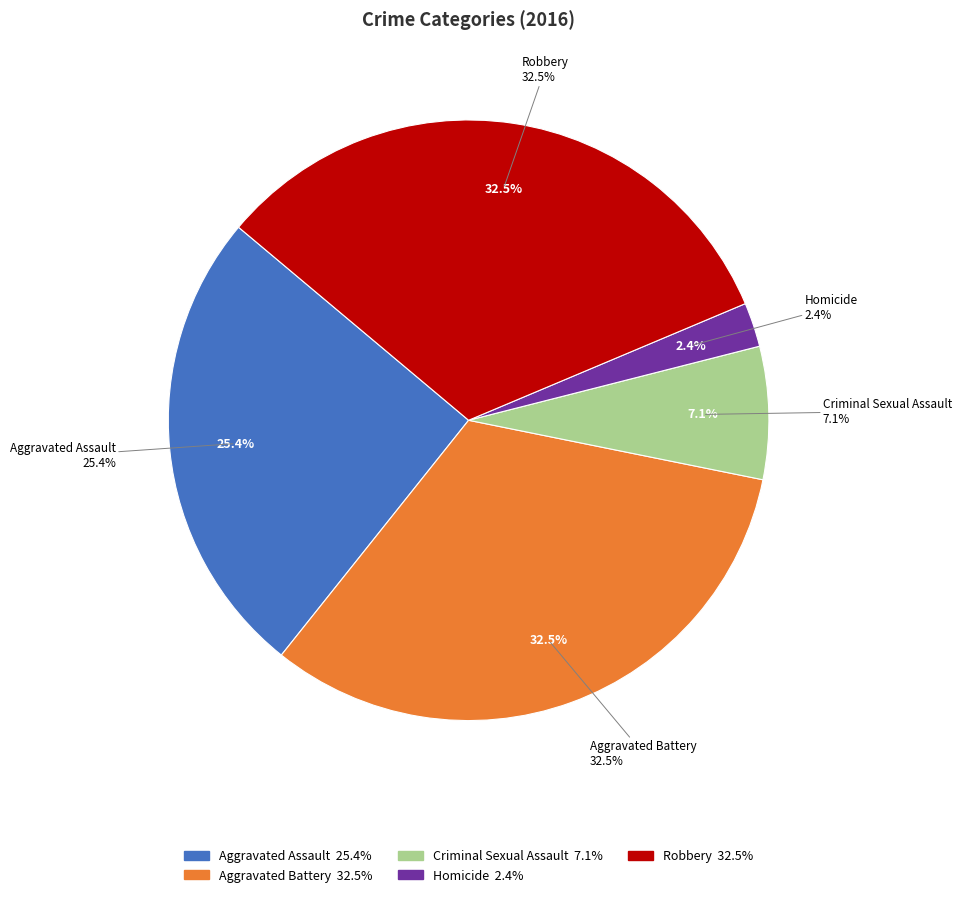

Which slice is the smallest?

Homicide